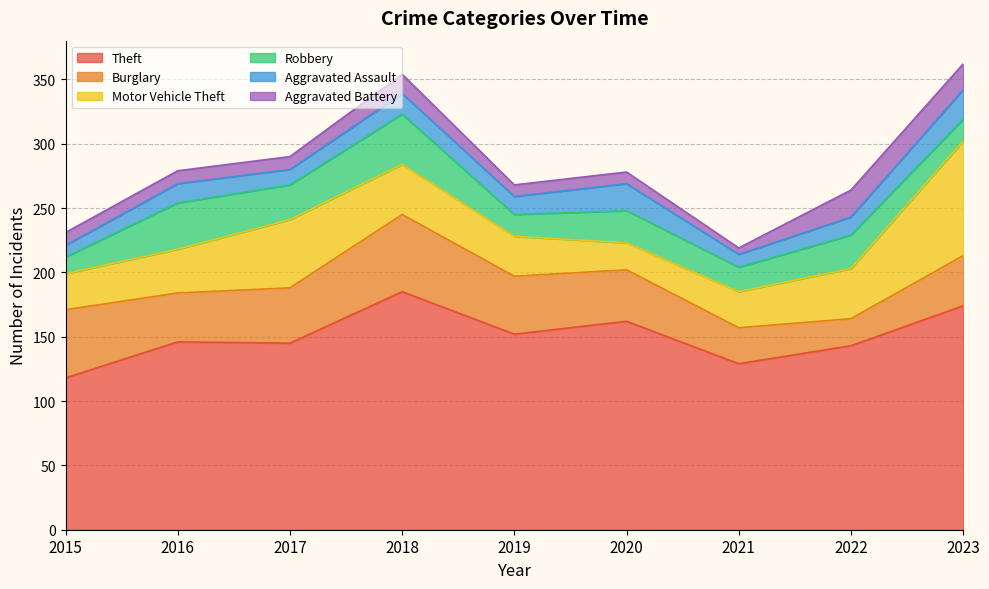

Between 2016 and 2021, which series saw the biggest shift?

Theft